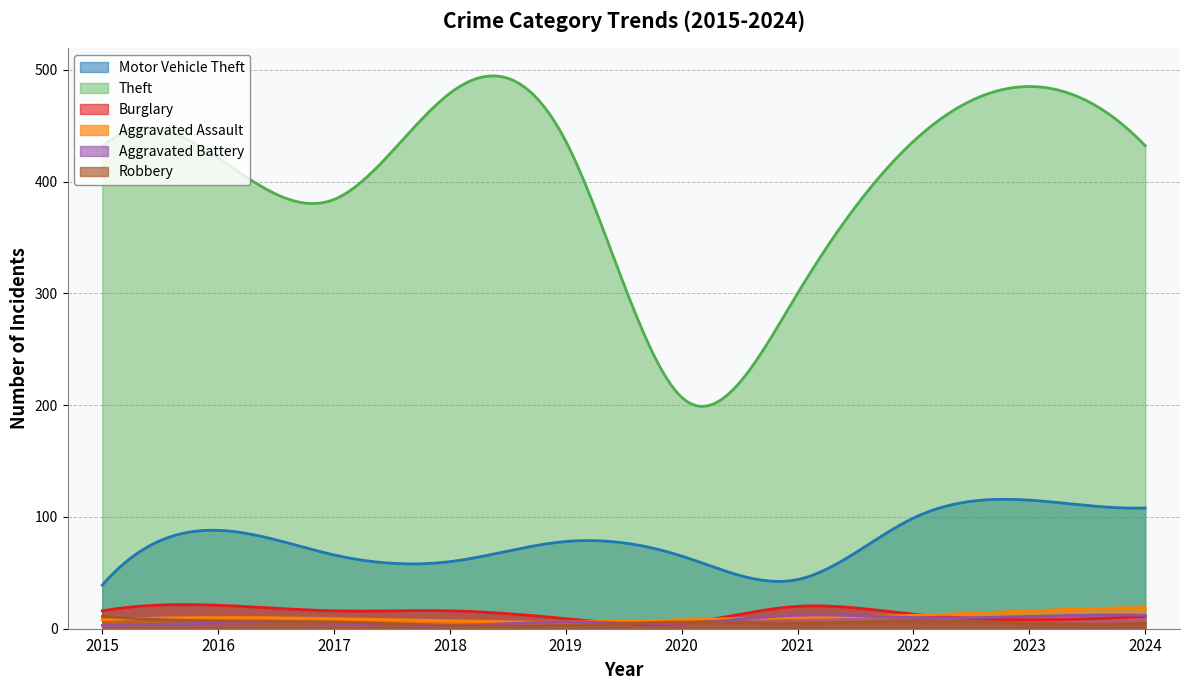

What value does the Aggravated Battery series have at 2016?

5